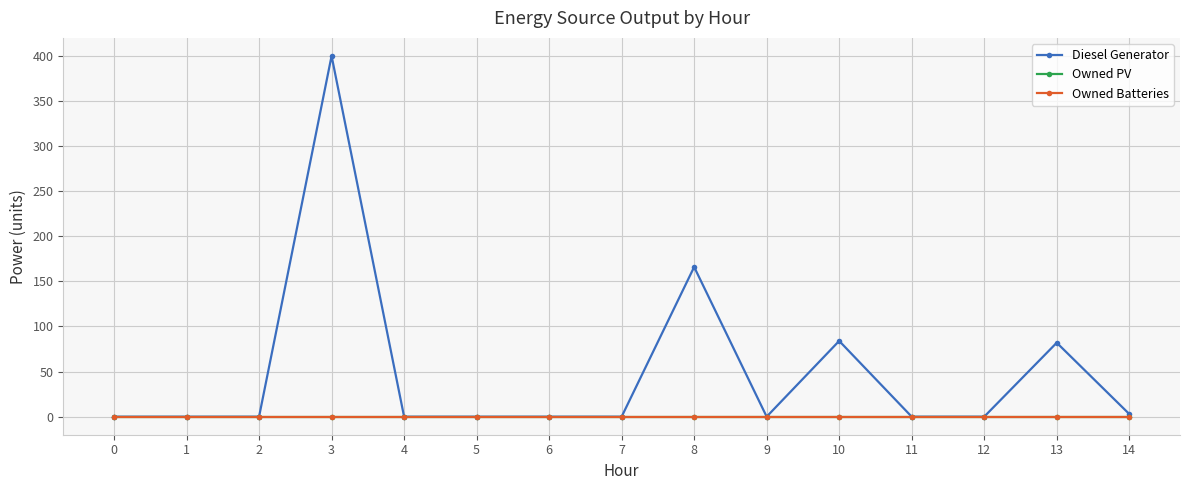

Which has a higher value, 12 or 10?

10